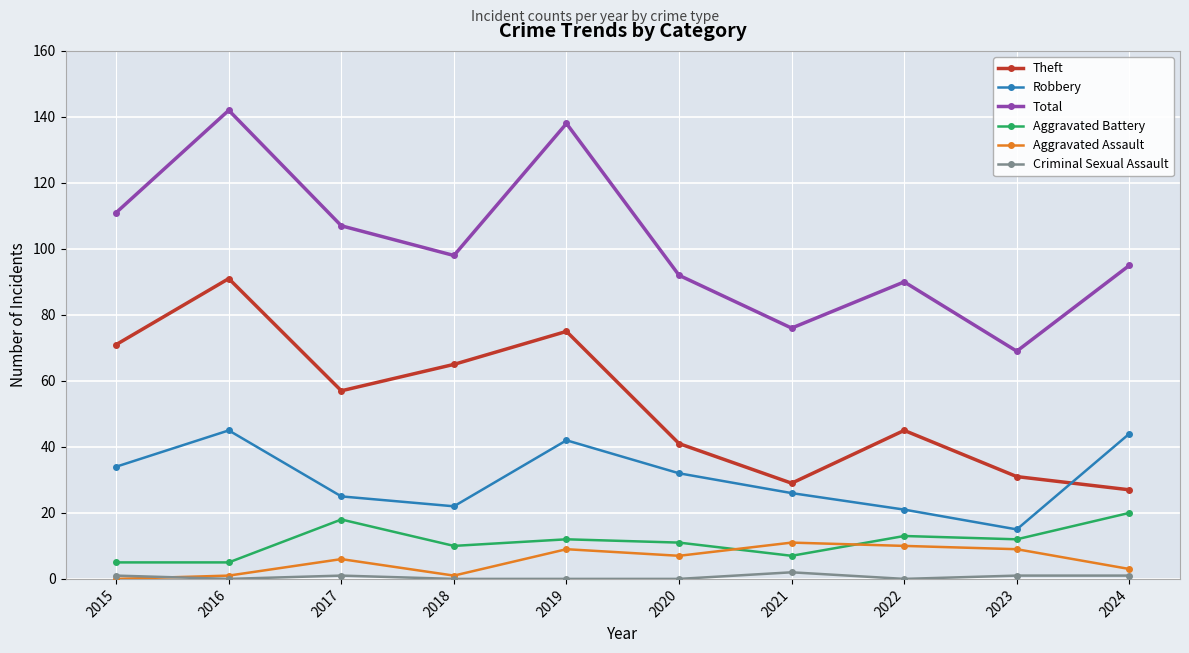

Is the value of Criminal Sexual Assault at 2020 greater than the value of Robbery at 2016?

No